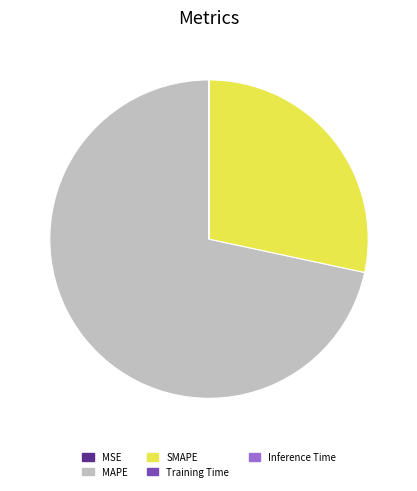

True or false: MAPE accounts for 72% of the total.

True